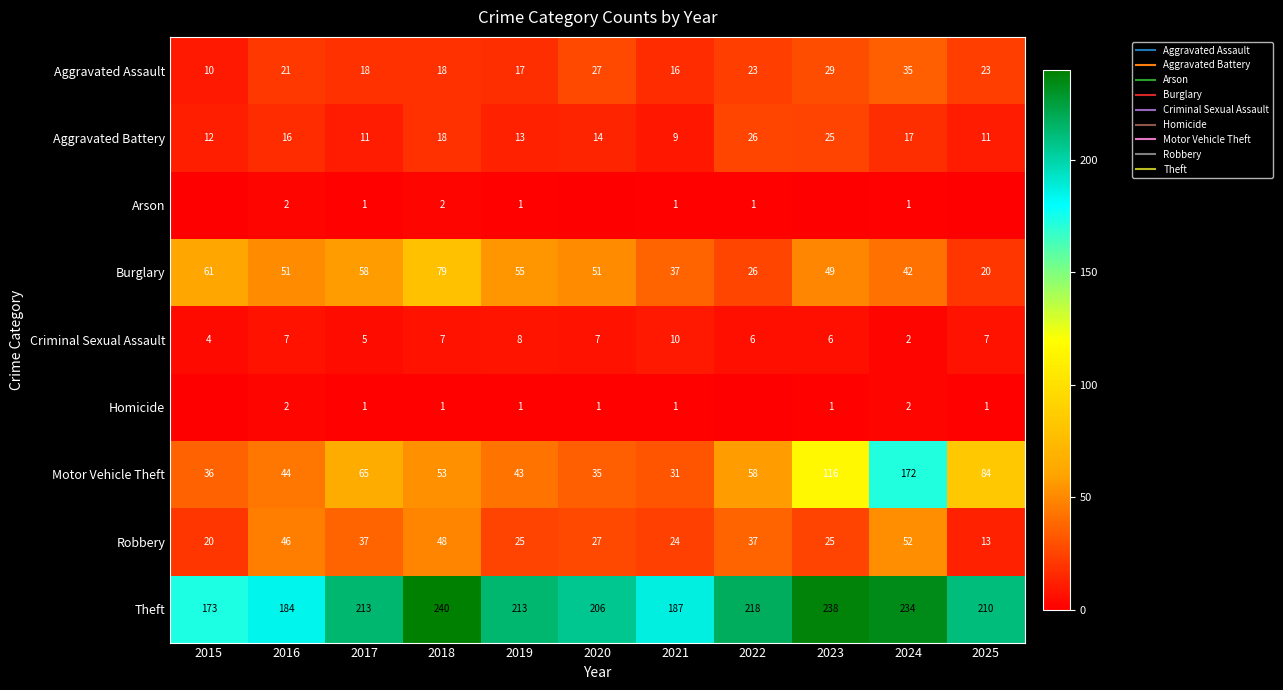

What is the sum of all Aggravated Battery values?

172